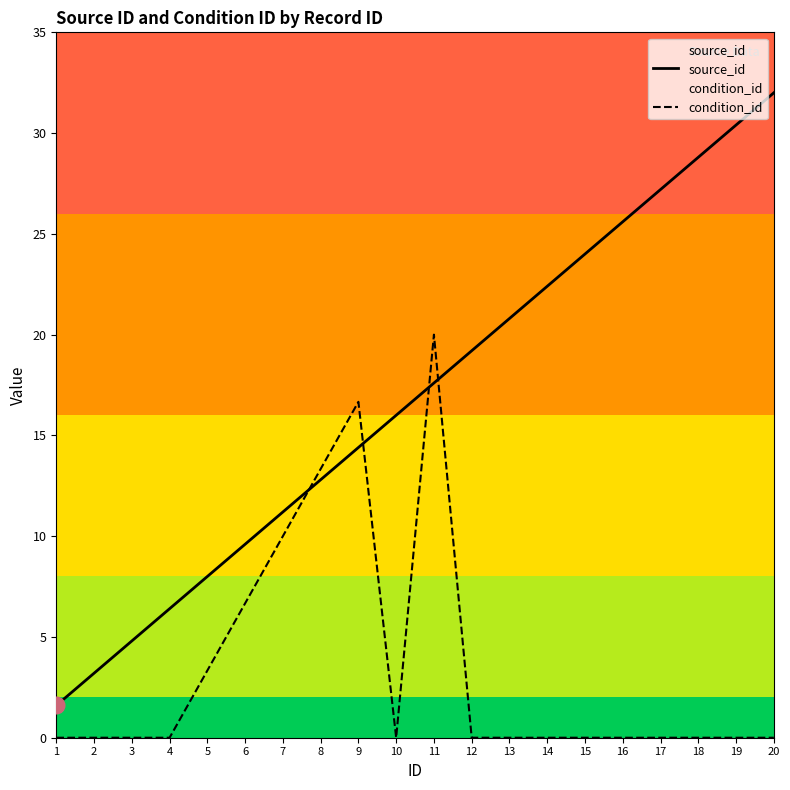

What is the sum of all source_id values?

336.0